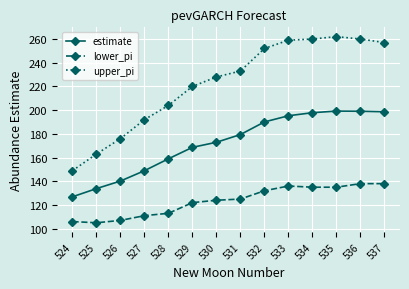

How many series are shown in this chart?

3